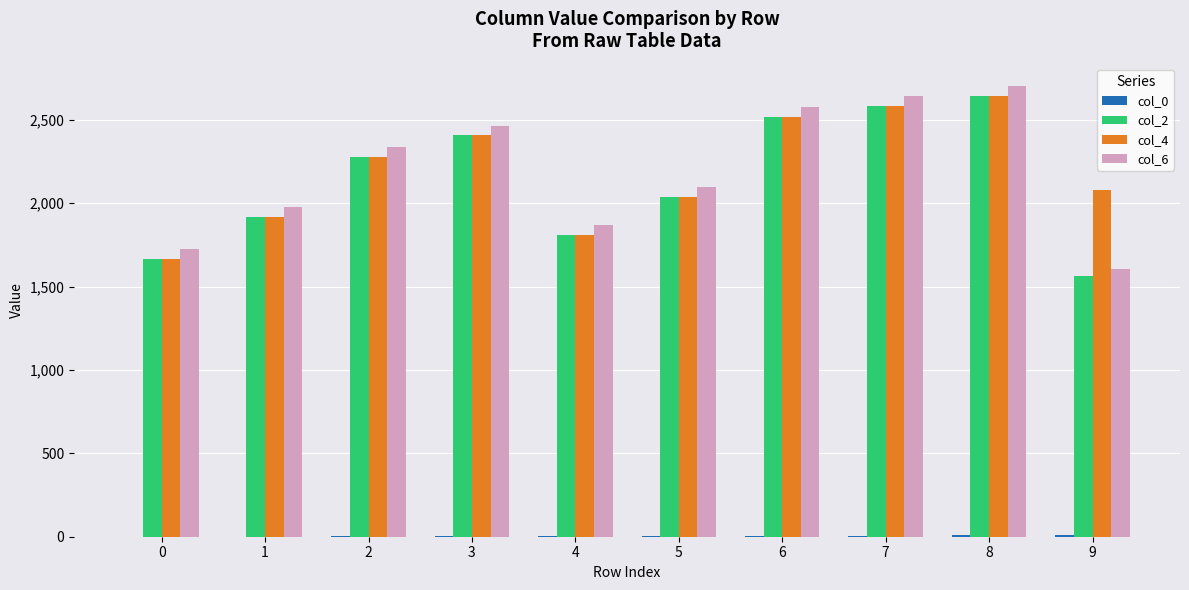

Is the value of col_2 at 4 greater than the value of col_4 at 1?

No